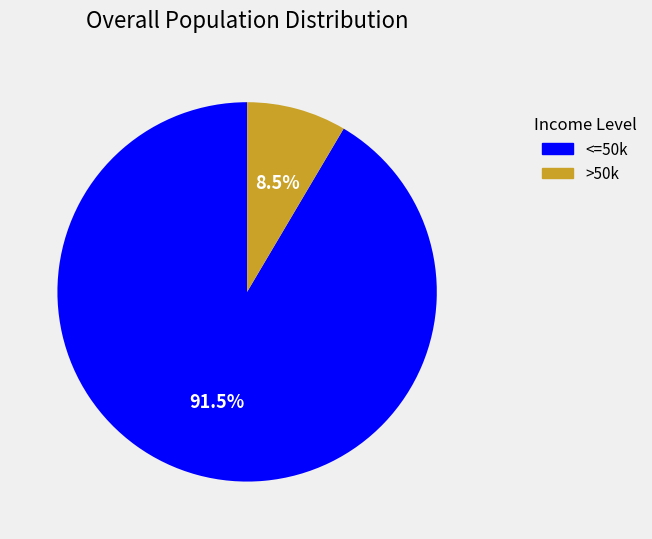

To the nearest percent, what is the average slice percentage?

50%